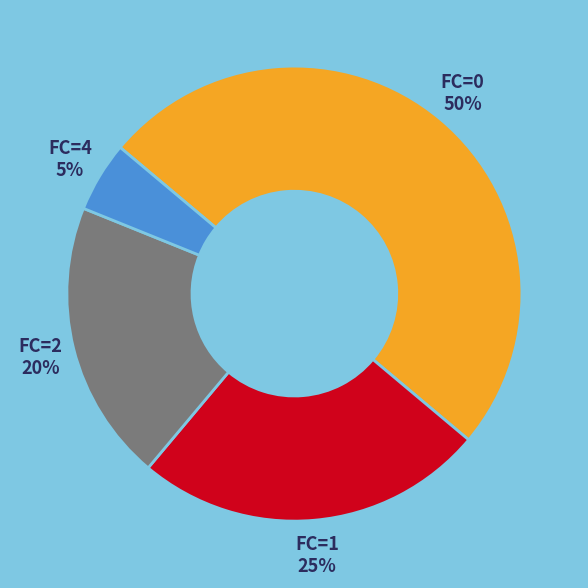

True or false: FC=2 accounts for 5% of the total.

False